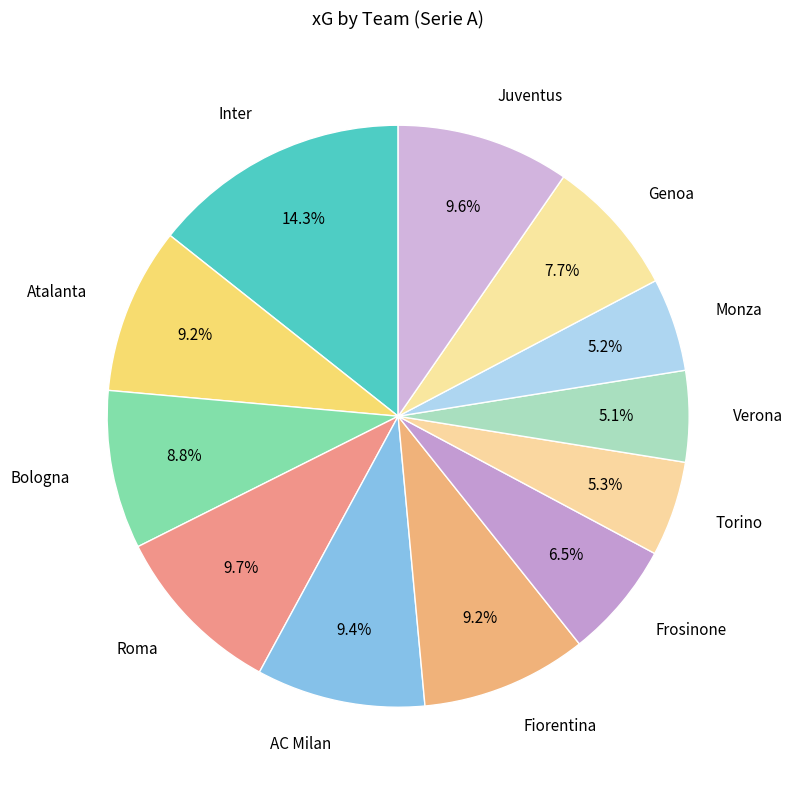

To the nearest percent, what is the average slice percentage?

8%